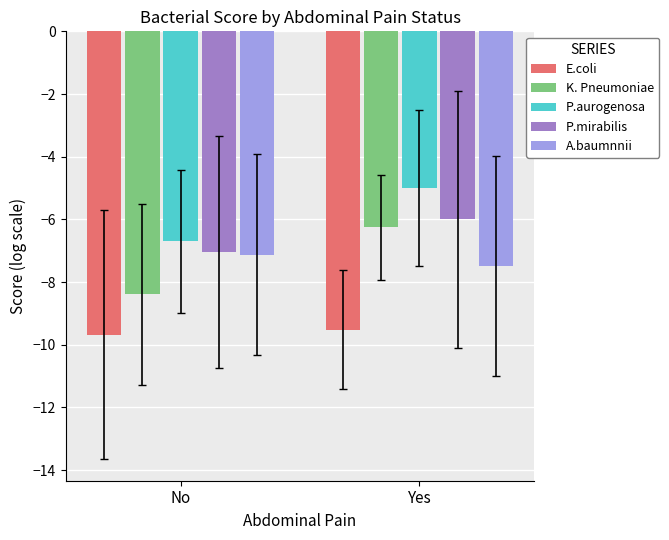

Rank the categories by E.coli value from highest to lowest.

Yes, No